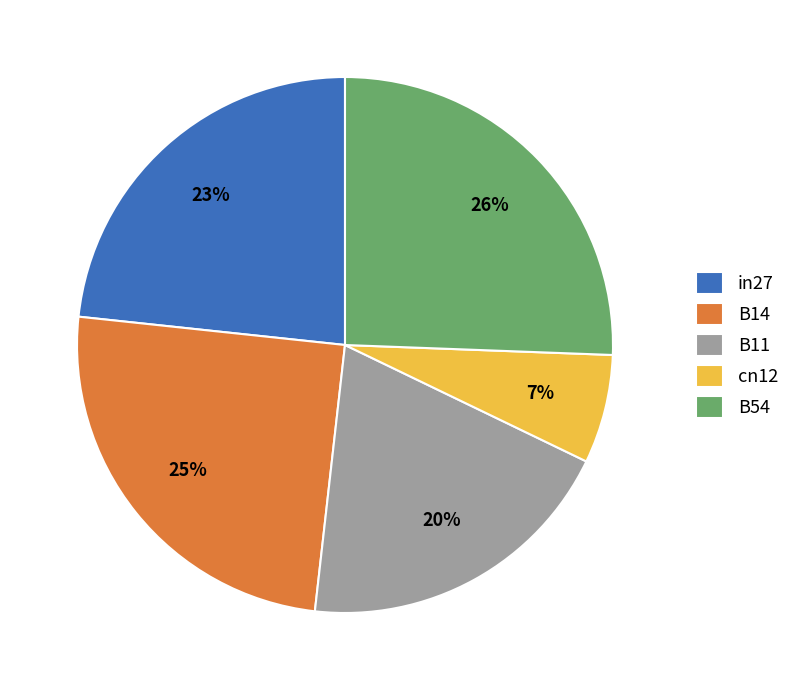

Count the number of slices in the pie.

5